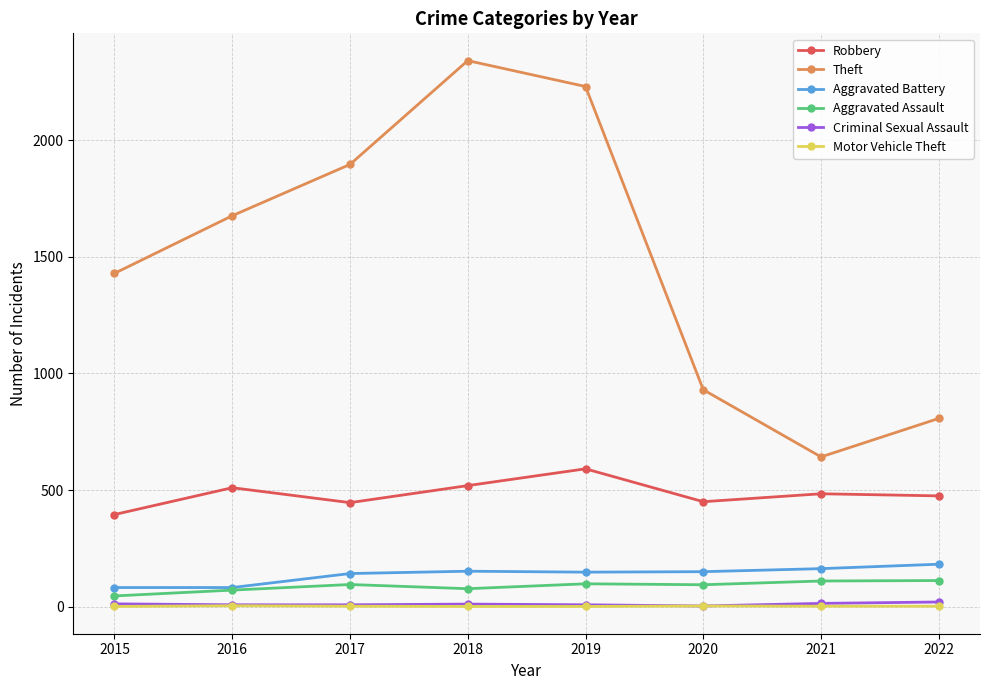

At which category does Theft reach its first local peak?

2018